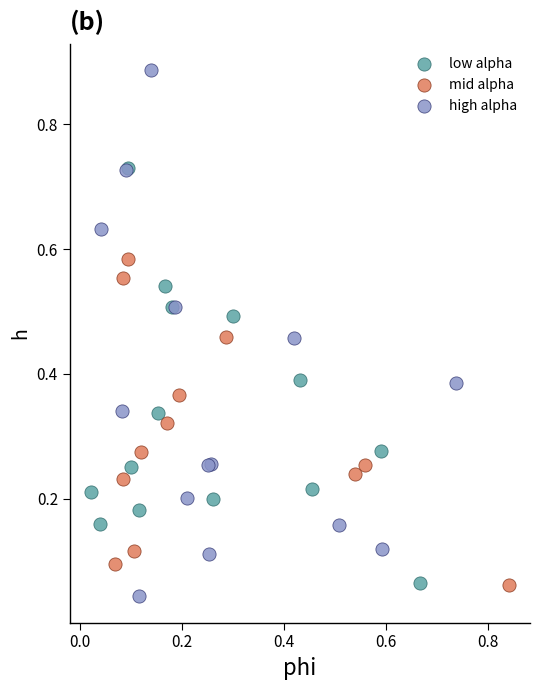

Which series contains the highest Y value?

high alpha